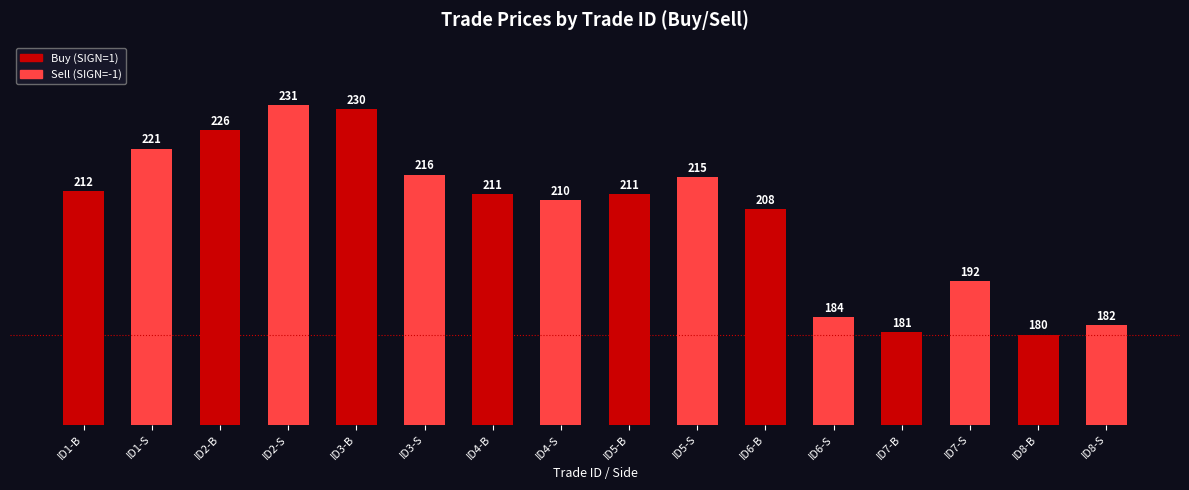

What is the ratio of the value at ID4-B to the value at ID7-S?

1.1